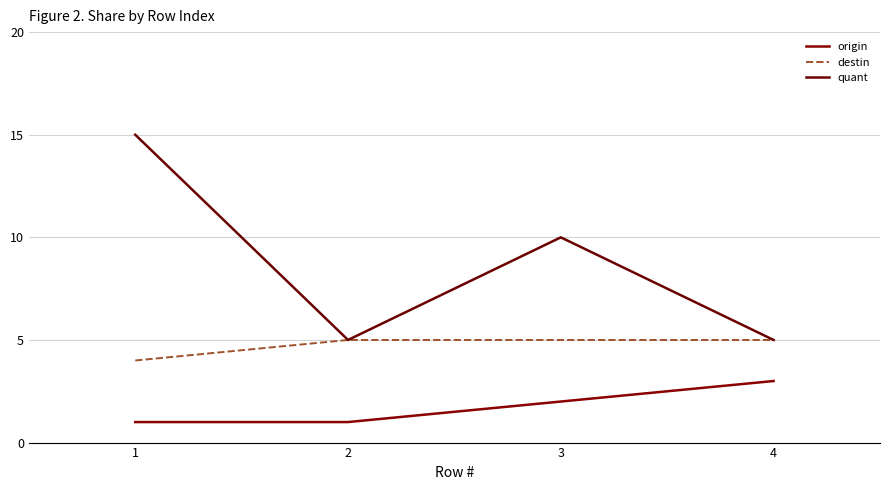

Which series has the largest total across all categories?

quant